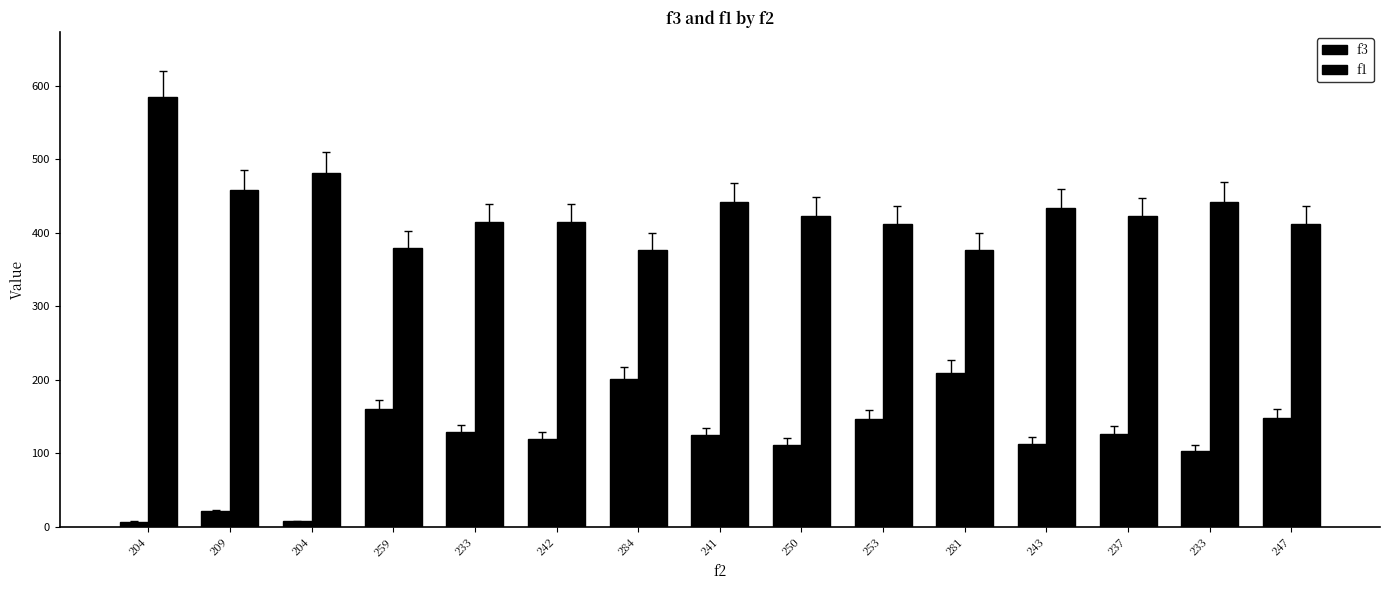

What is the approximate value of f1 at 233?

415.1